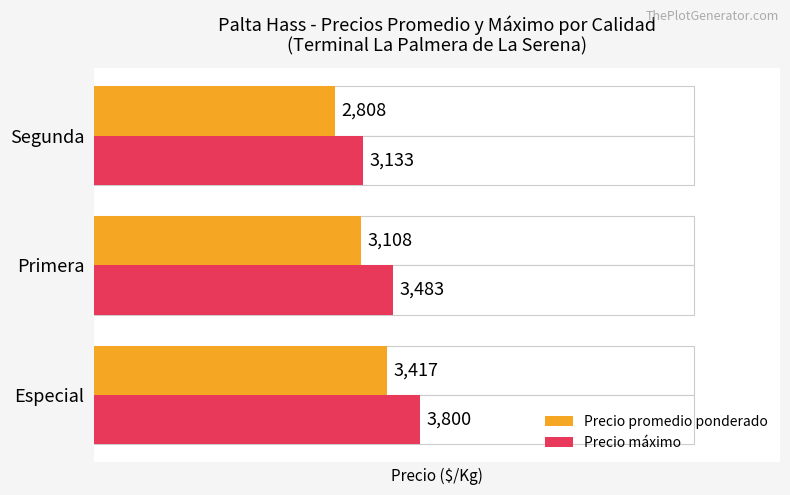

Reading left to right, transcribe all the data shown in this chart.

Precio promedio ponderado: 3417	3108	2808
Precio máximo: 3800	3483	3133